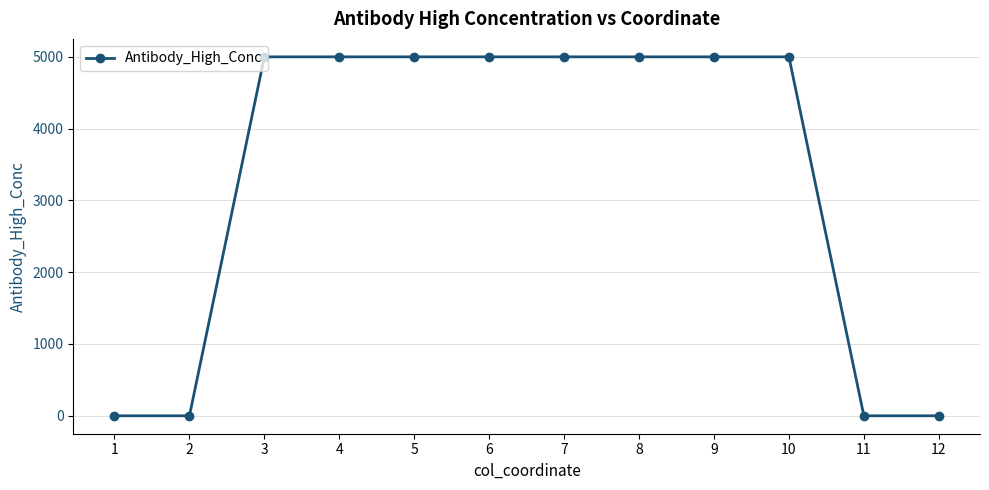

What is the difference between the second highest and minimum values?

5000